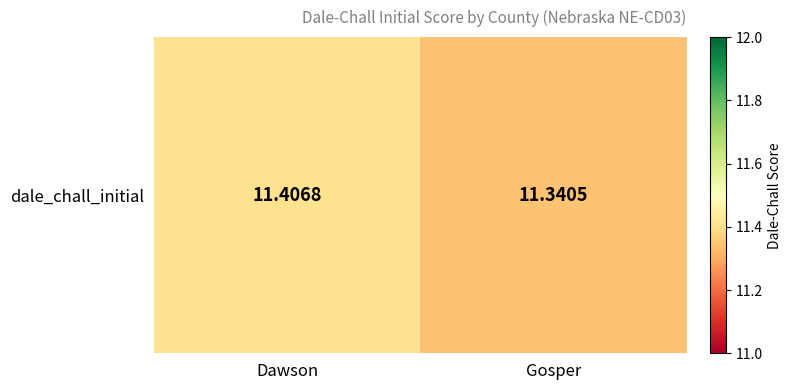

What value does the data have at Gosper?

11.3